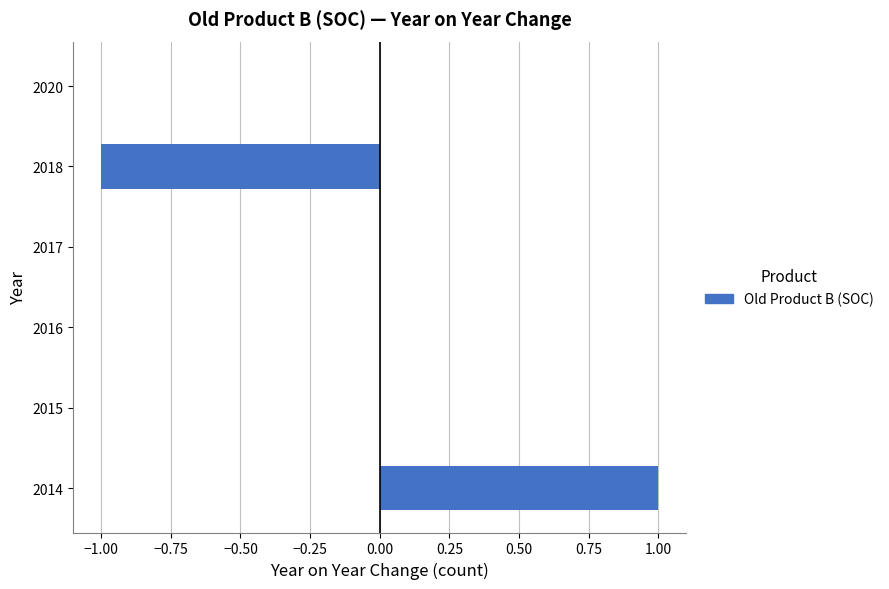

Are the bars horizontal?

Yes